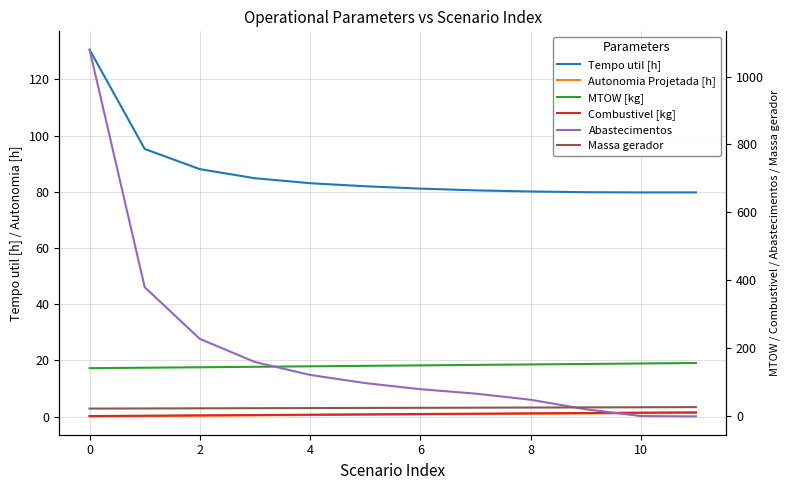

How many lines are shown in the chart?

6